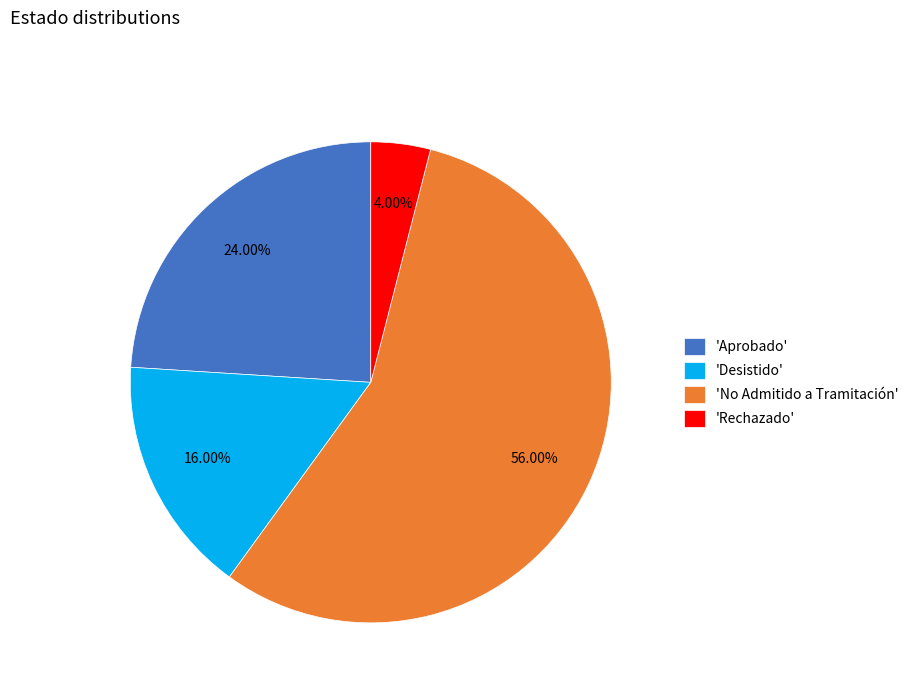

Rank the categories by value from highest to lowest.

'No Admitido a Tramitación', 'Aprobado', 'Desistido', 'Rechazado'